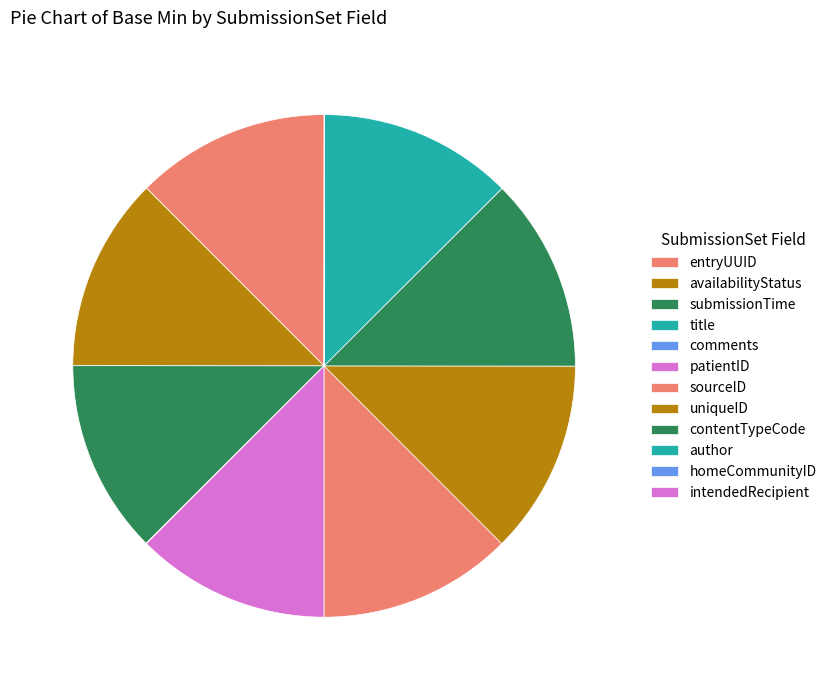

Which slice is the smallest?

SubmissionSet.title